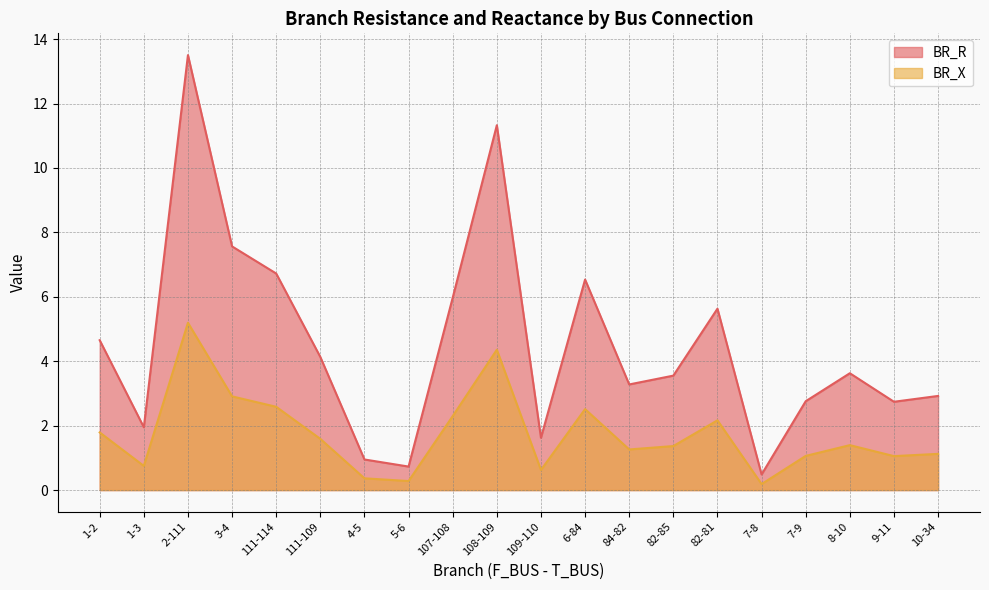

Count the number of categories in the chart.

20